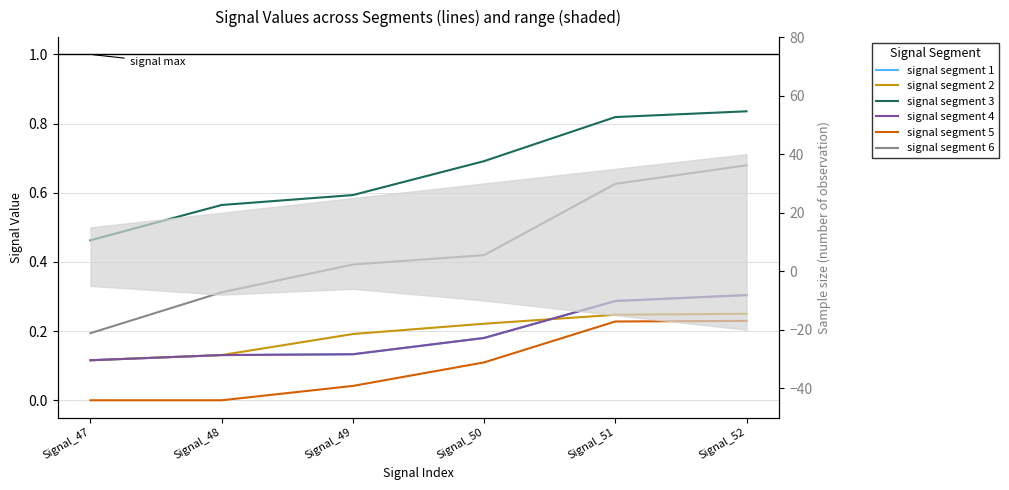

List the labels in order of signal segment 3 value, smallest first.

Signal_47, Signal_48, Signal_49, Signal_50, Signal_51, Signal_52